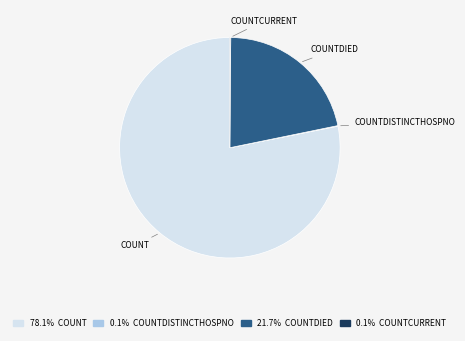

Which slice is the largest?

COUNT